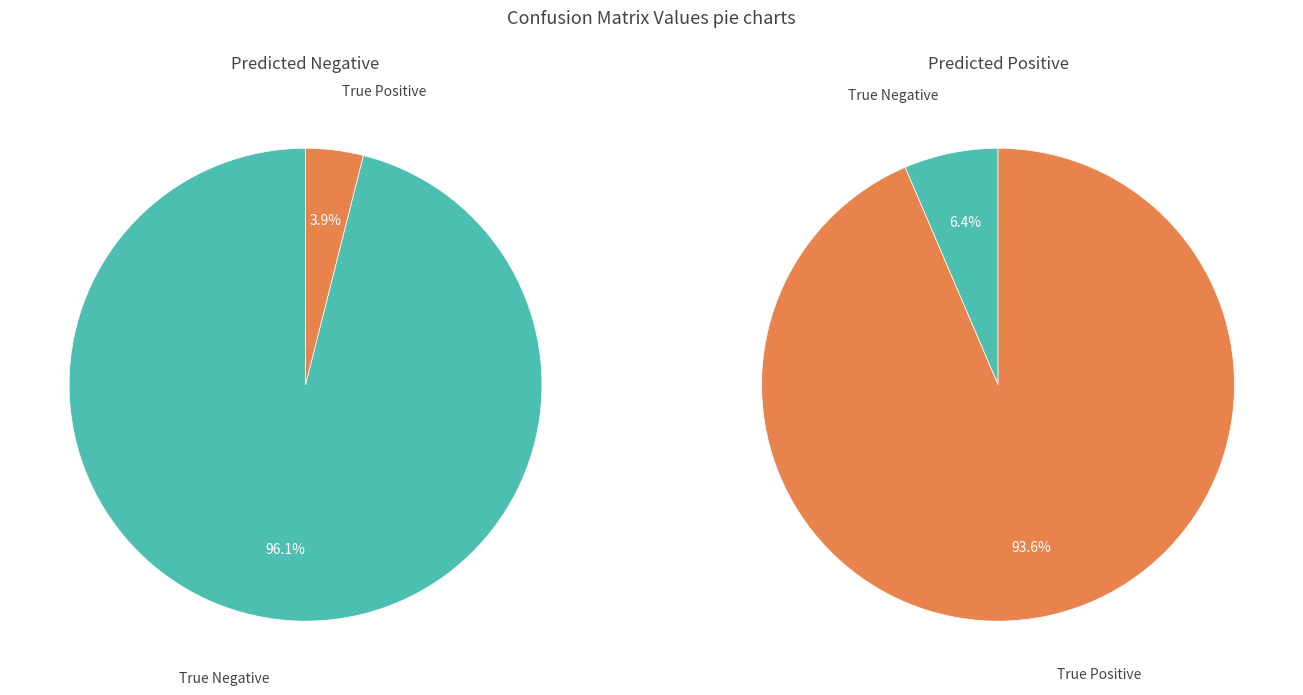

How much of the chart is everything except True Positive?

96.1%